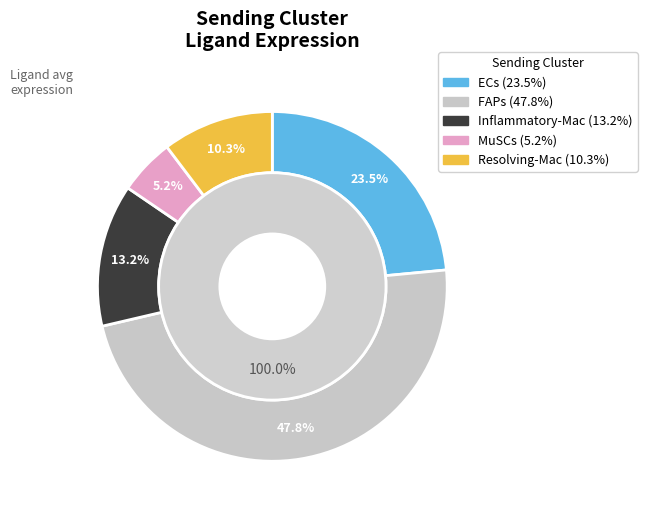

To the nearest percent, what is the difference between the largest and smallest slice percentages?

43%